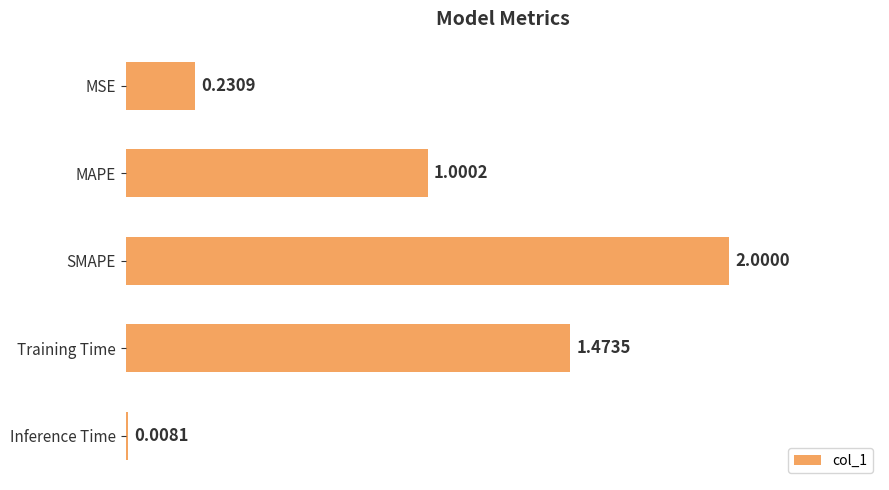

What is the label of the 3rd bar from the bottom?

SMAPE